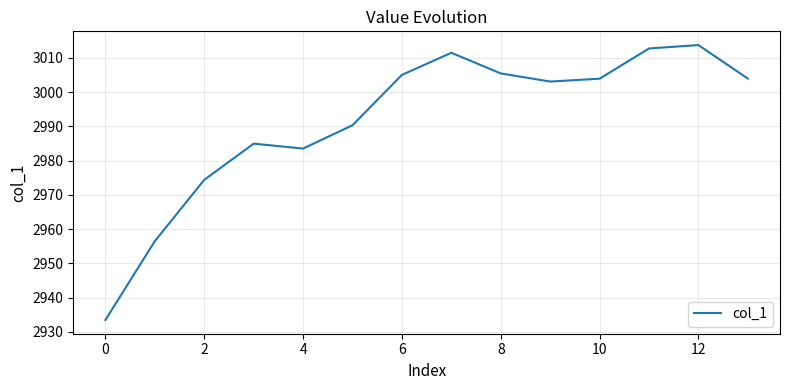

What is the maximum value shown in the chart?

3013.7